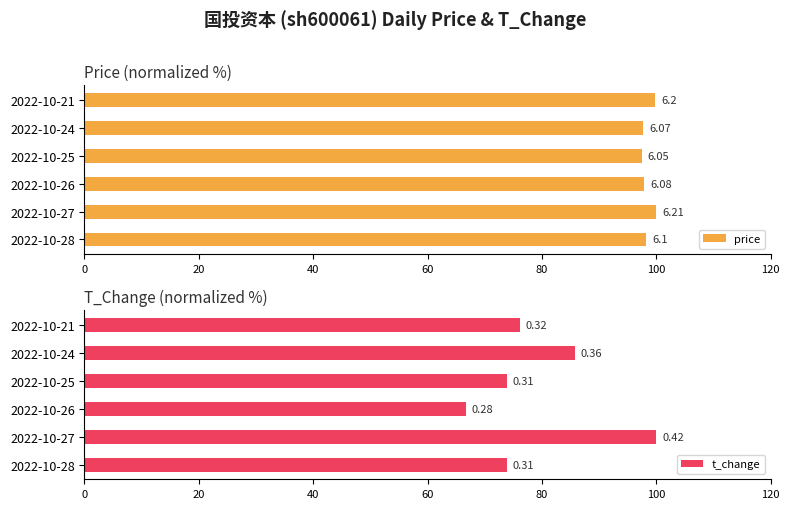

List the series in order of their overall mean, highest first.

price, t_change